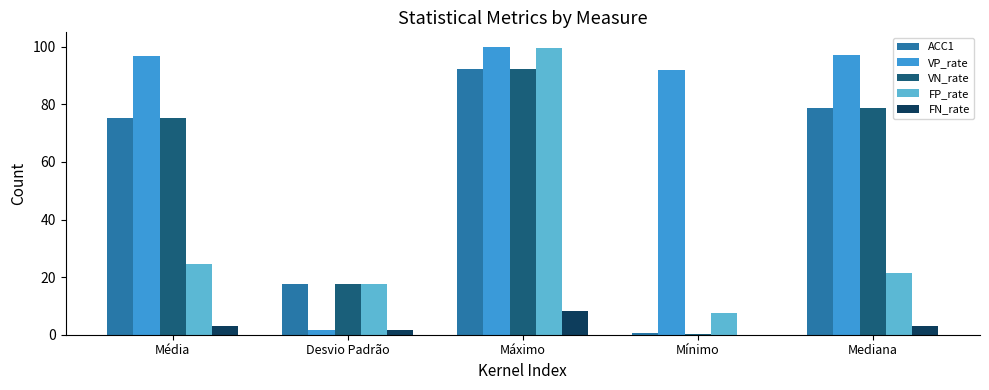

Count the number of categories in the chart.

5